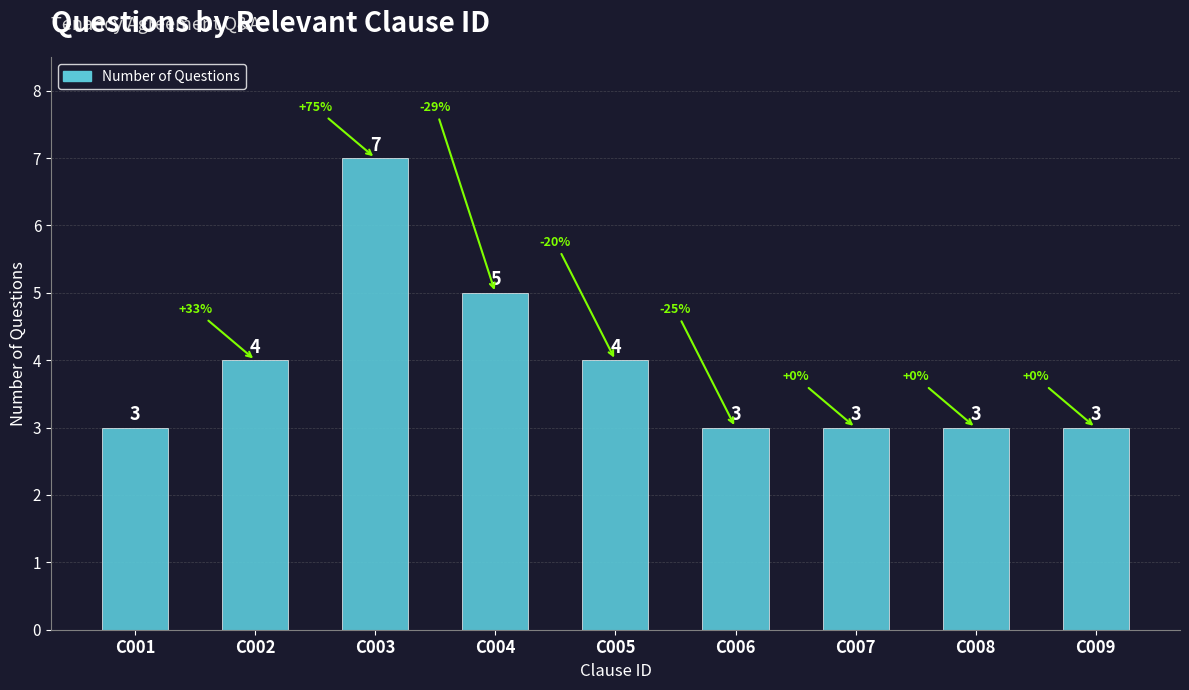

Approximately how many times larger is the value at C005 compared to C009?

1.3